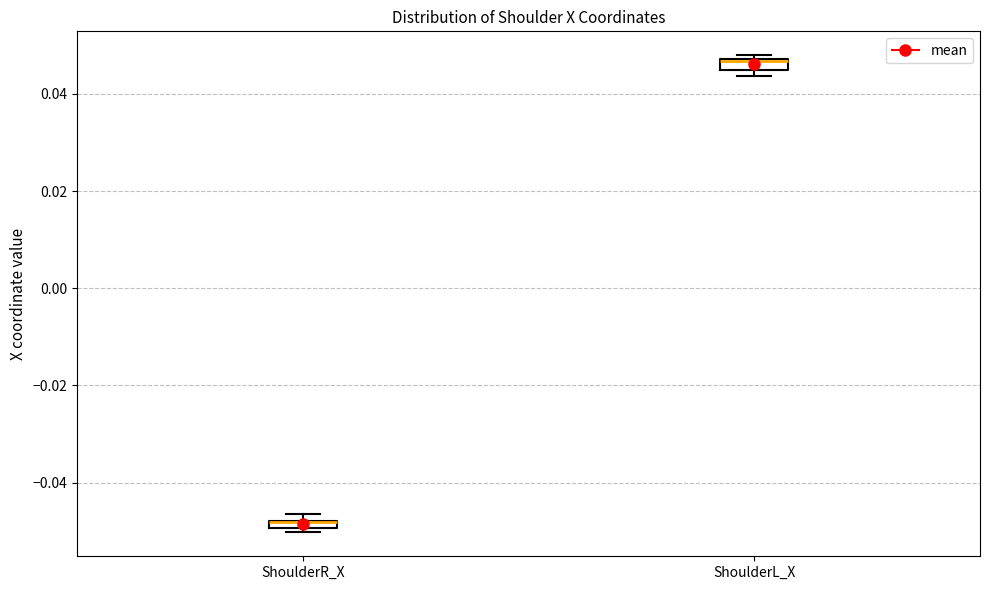

Where is the upper edge of the box for ShoulderR_X on the y-axis? The values are not printed on the chart, so give them approximately, as read against the axis.

-0.048